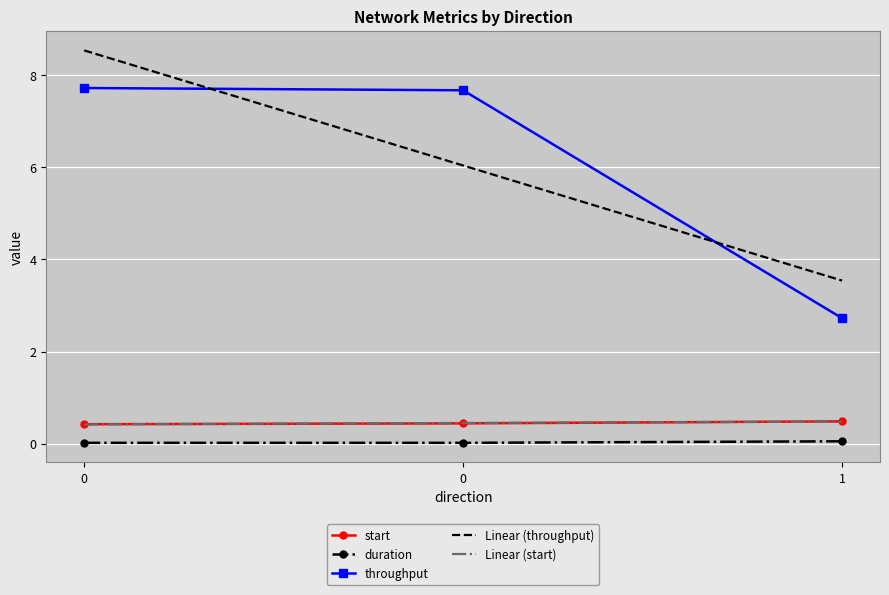

What are all the series names shown in the legend?

start, duration, throughput, Linear (throughput), Linear (start)